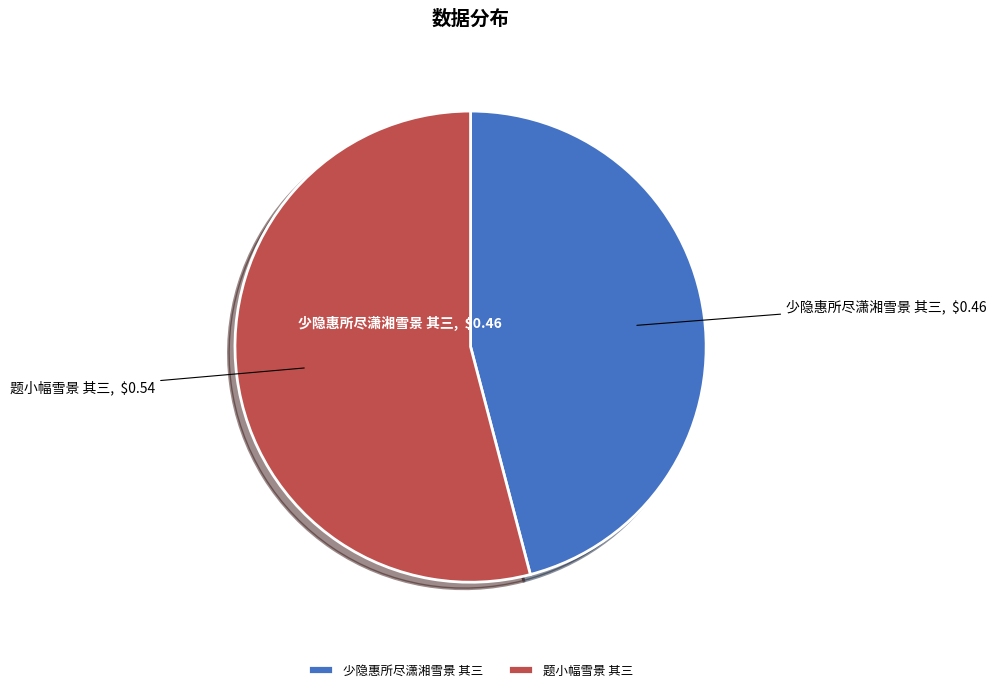

Does 题小幅雪景 其三 represent more than half of the total?

Yes